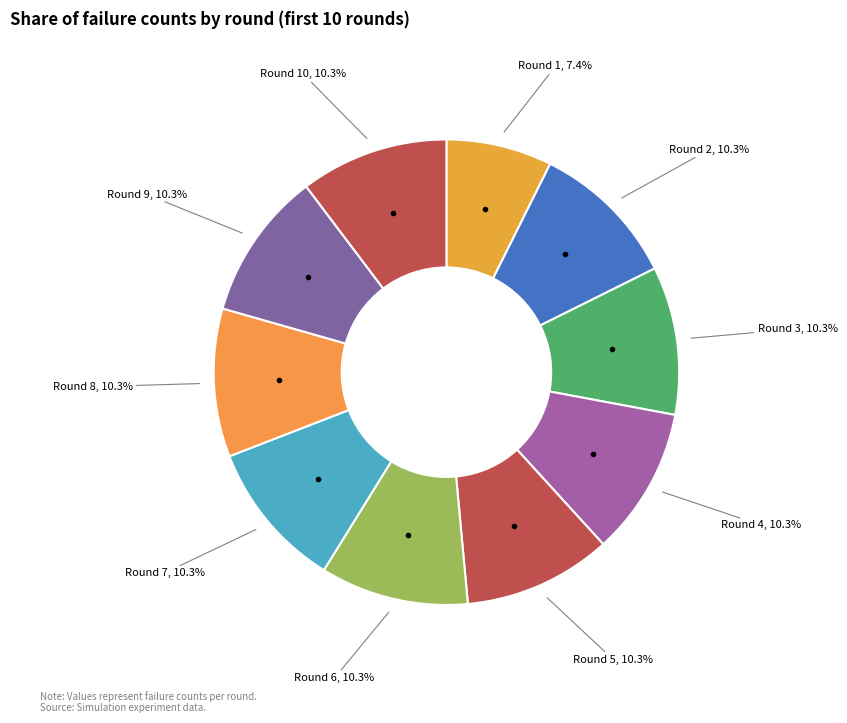

Count the number of slices in the pie.

10